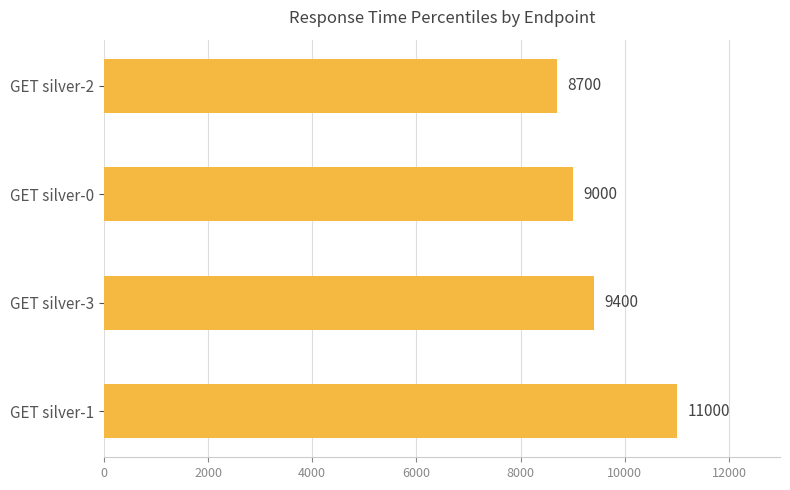

At which label is the value closest to 9850?

GET silver-3